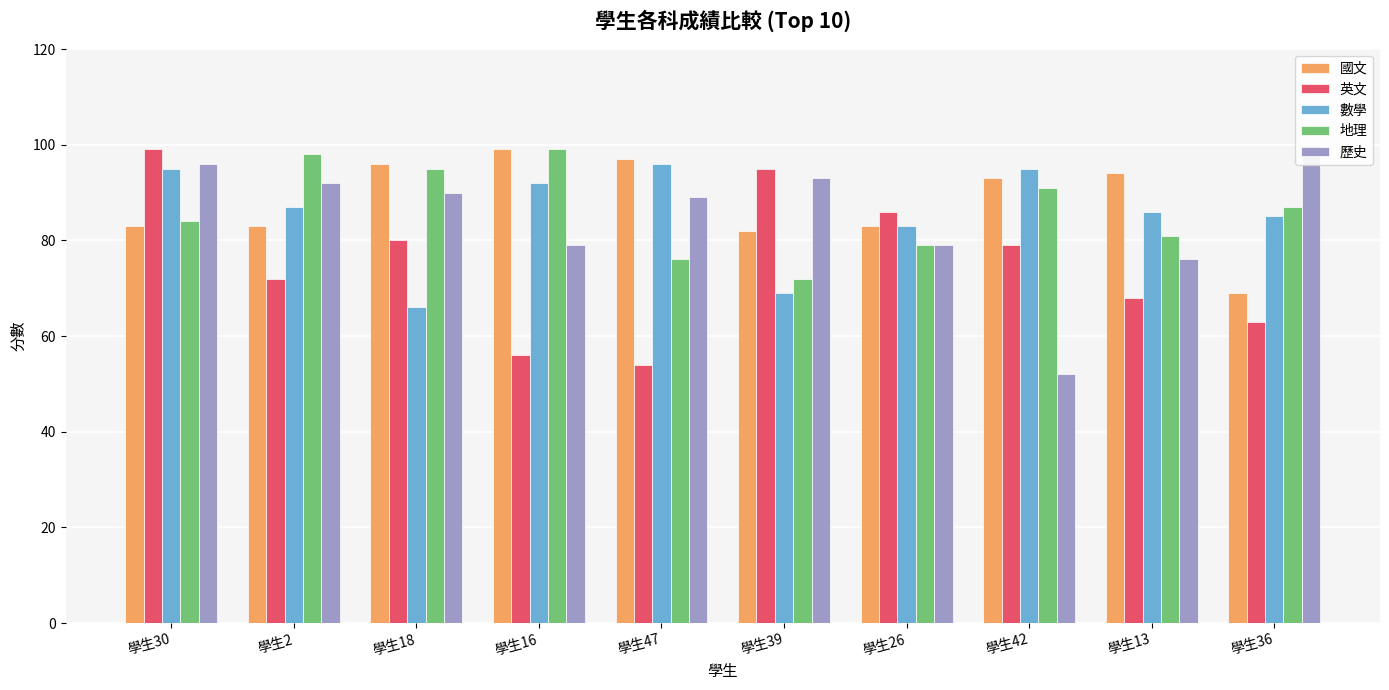

What is the difference between the 歷史 values at 學生36 and 學生18?

10